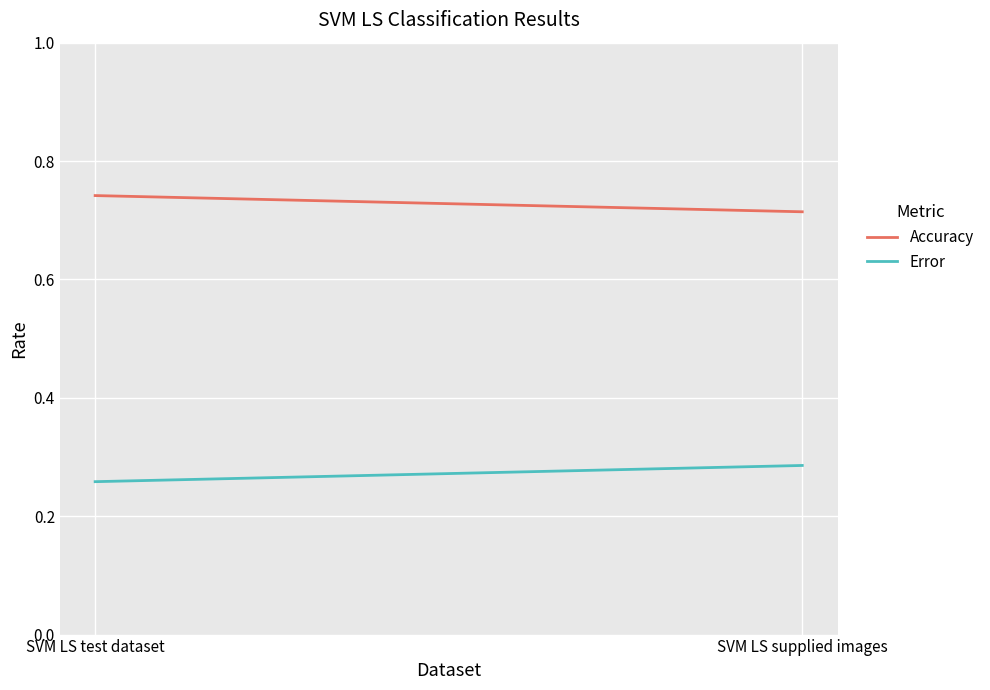

The value of Error at SVM LS supplied images is 0.1. True or false?

False